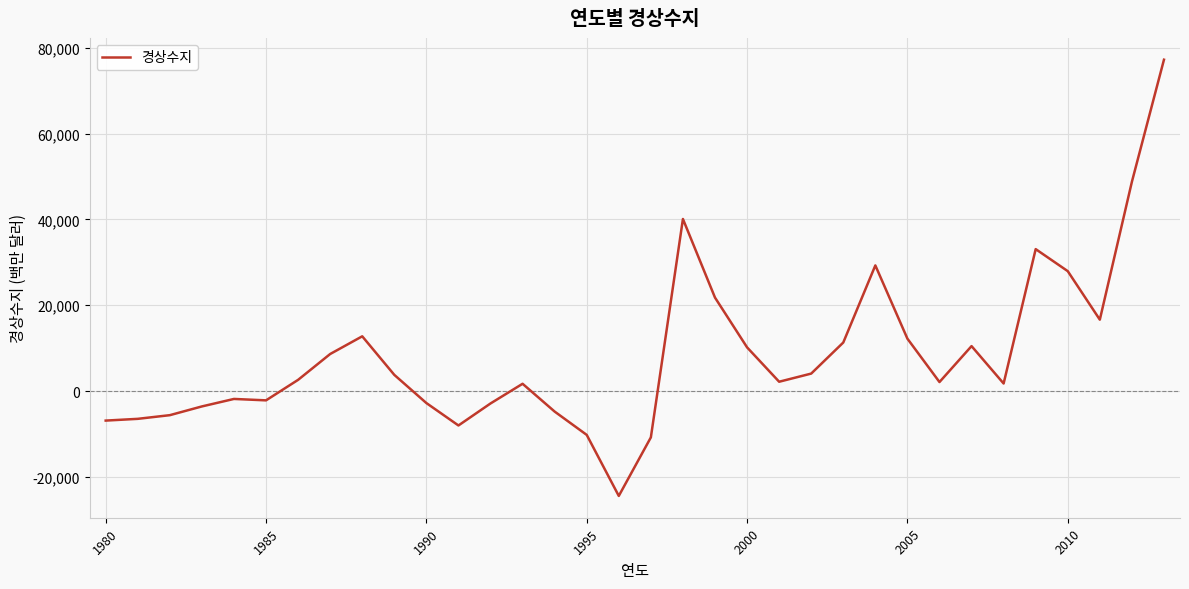

What is the greatest value displayed?

77259.0